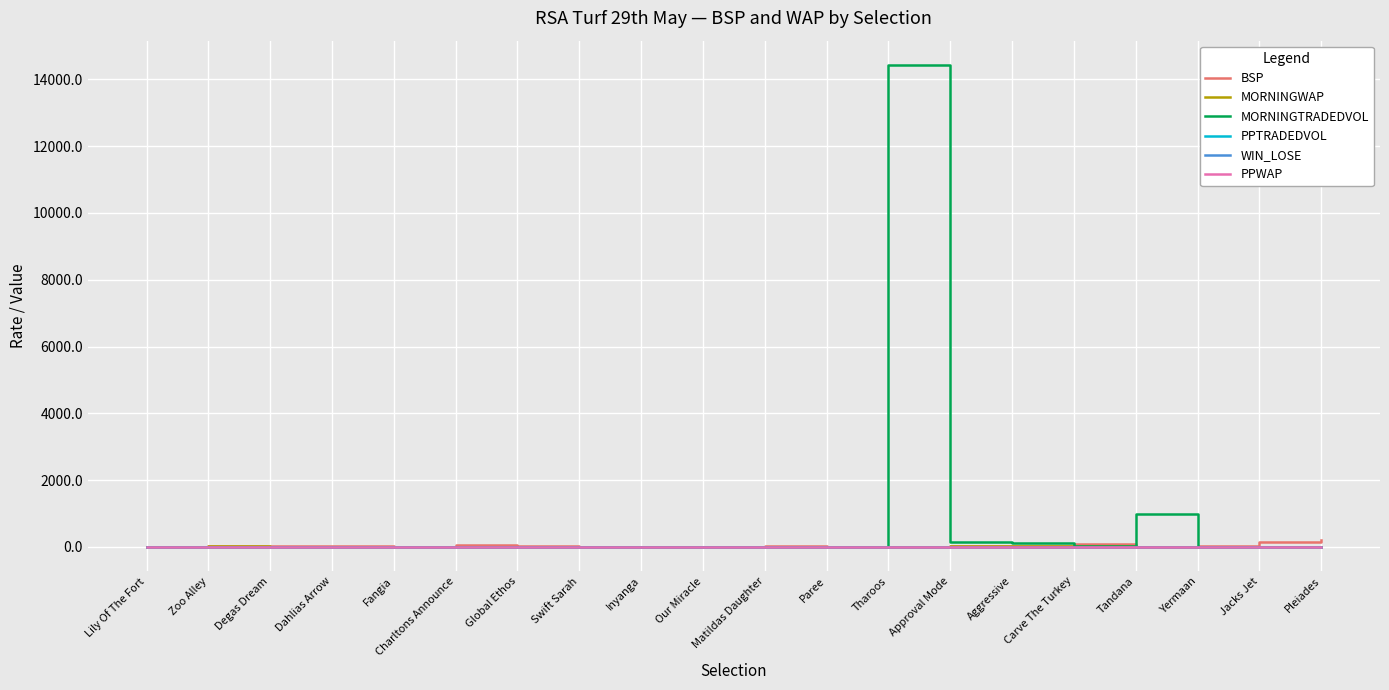

True or false: WIN_LOSE has a value of 0.0 at Our Miracle.

True